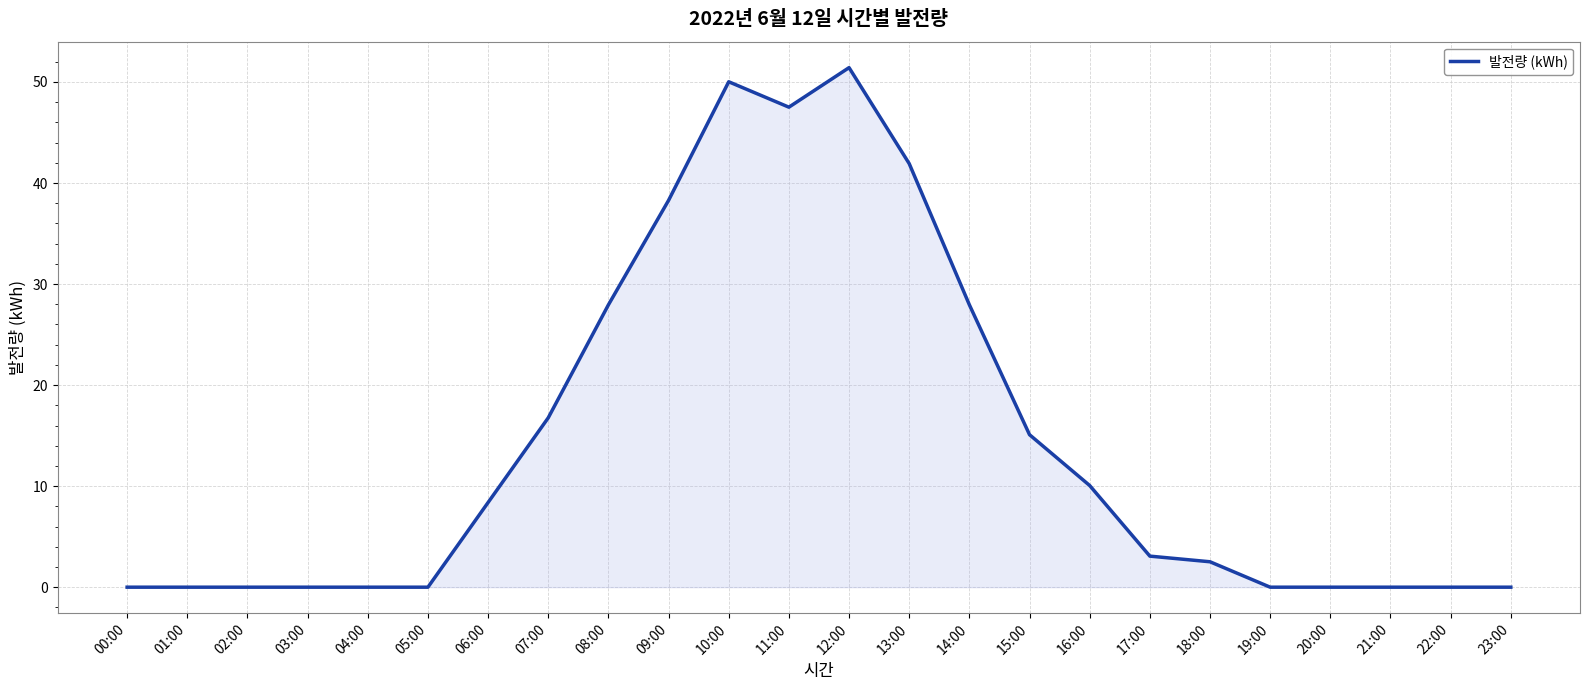

Reading right to left, extract all data points from this chart.

23:00=0.0	22:00=0.0	21:00=0.0	20:00=0.0	19:00=0.0	18:00=2.5	17:00=3.1	16:00=10.1	15:00=15.1	14:00=27.9	13:00=41.9	12:00=51.4	11:00=47.5	10:00=50.0	09:00=38.3	08:00=27.9	07:00=16.8	06:00=8.4	05:00=0.0	04:00=0.0	03:00=0.0	02:00=0.0	01:00=0.0	00:00=0.0